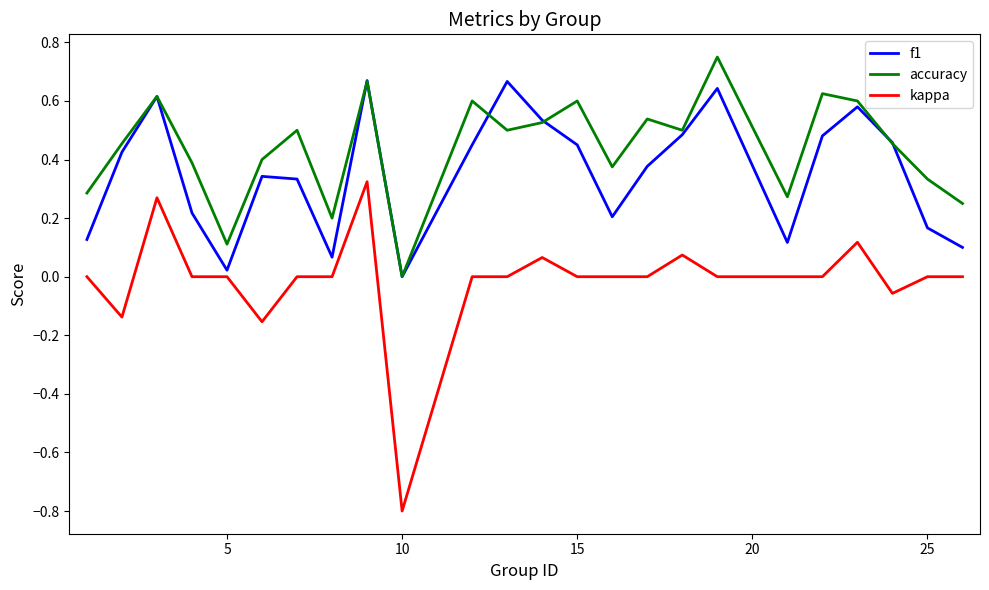

True or false: kappa and accuracy intersect in this chart.

False